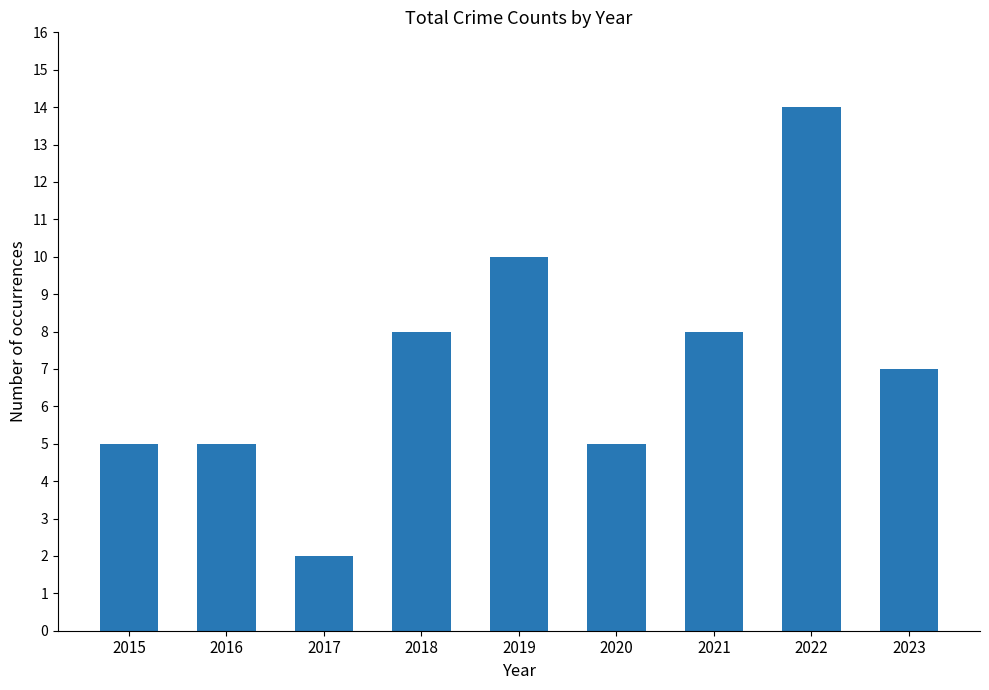

What is the value of the 8th bar from the left?

14